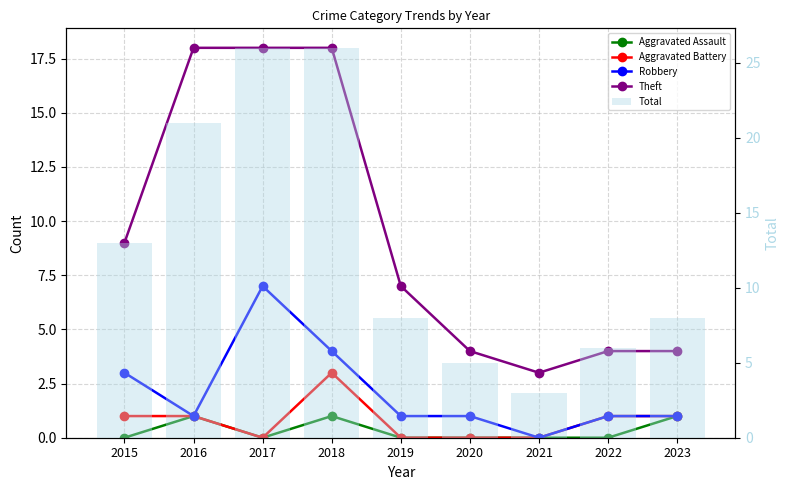

What is the sum of all Aggravated Assault values?

3